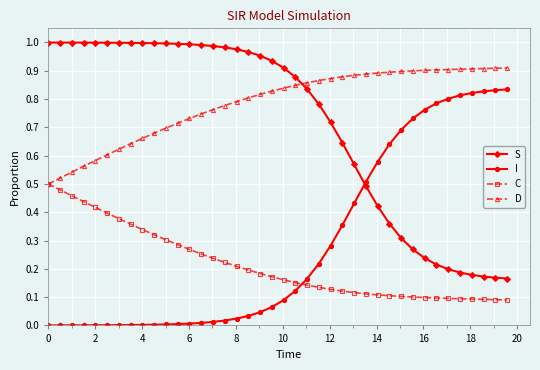

True or false: D and S cross at least once.

True